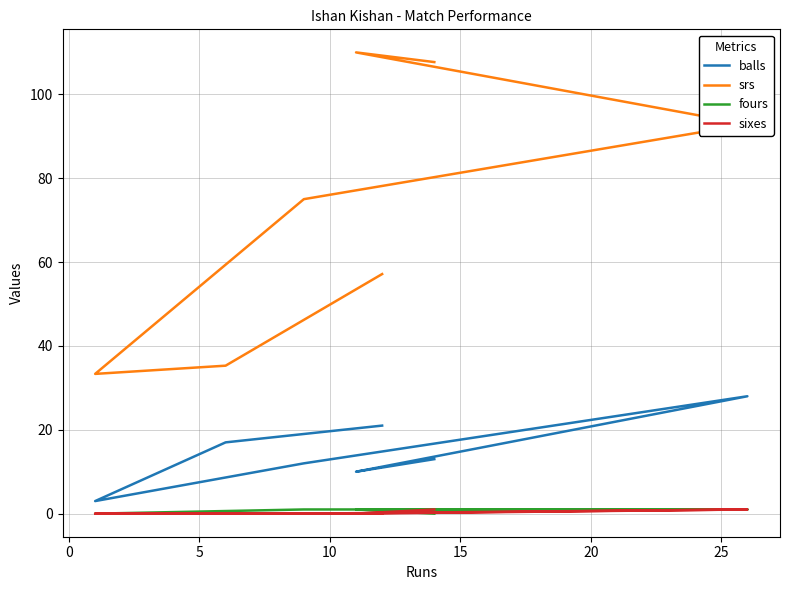

What is the difference between the highest and lowest values at 10?

75.0